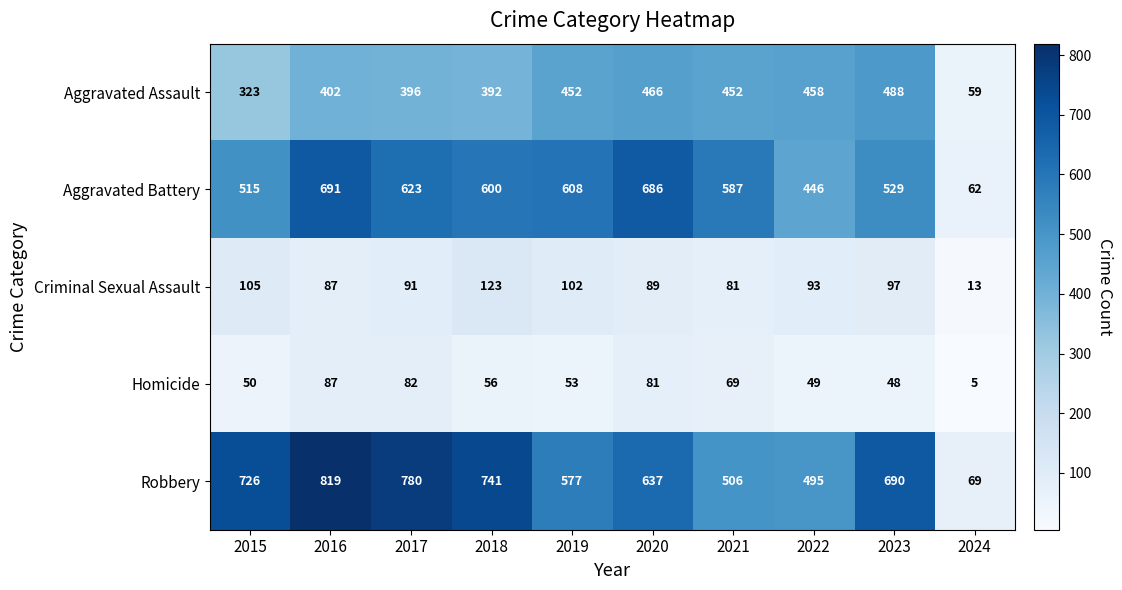

How many series are shown in this chart?

5